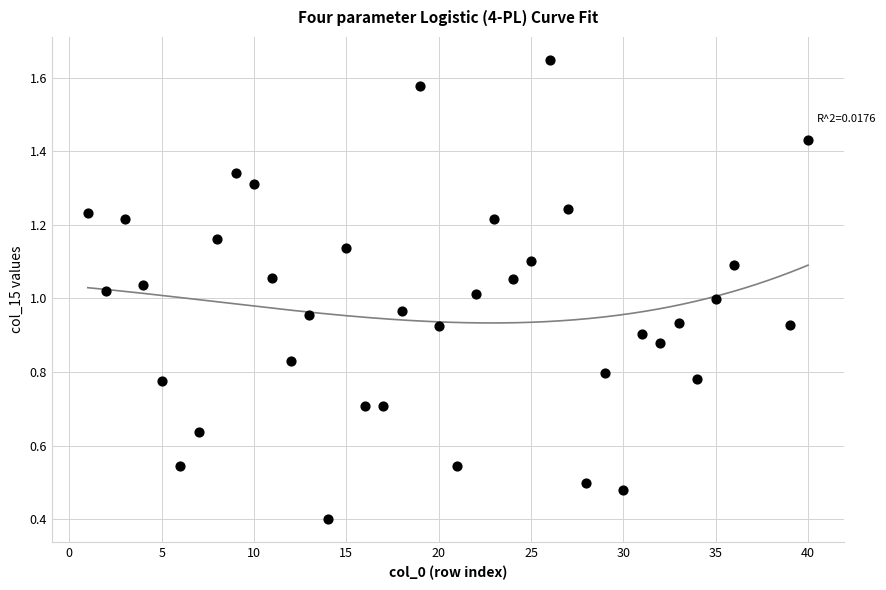

What is the range of X values (max minus min)?

39.0